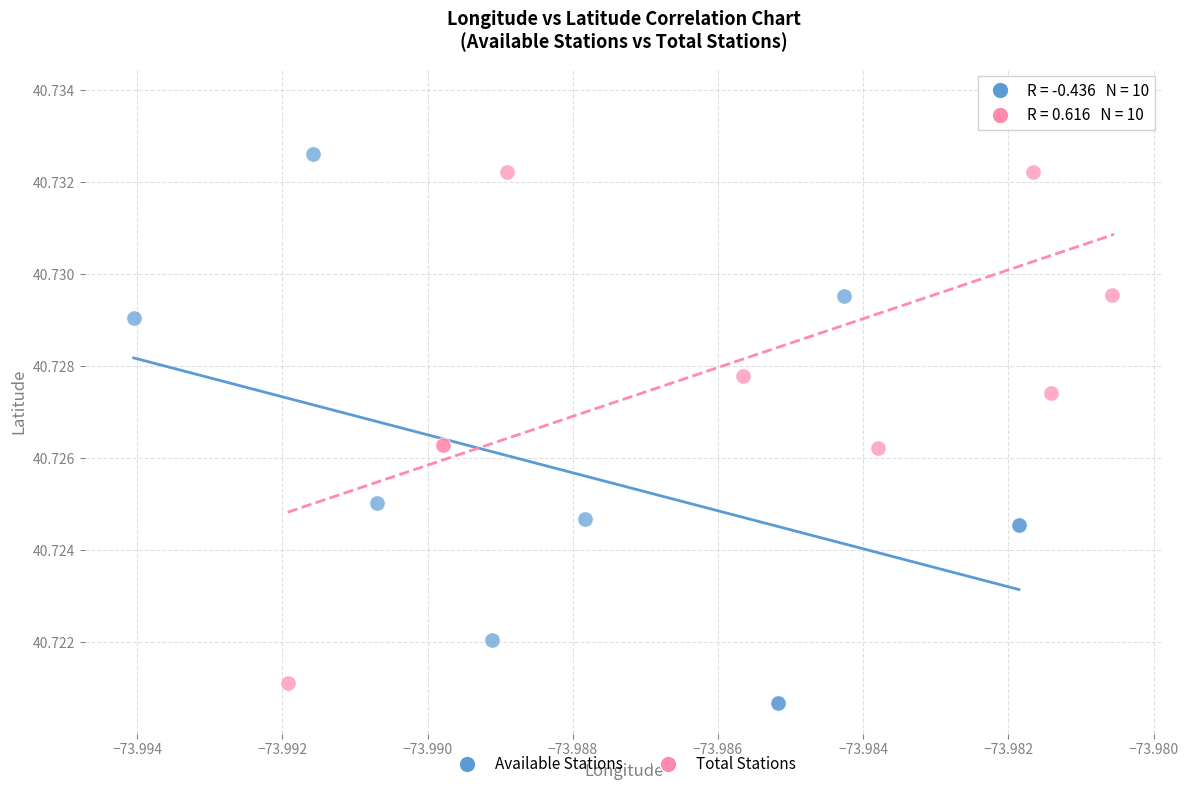

Which series has the widest spread of Y values?

Total Stations